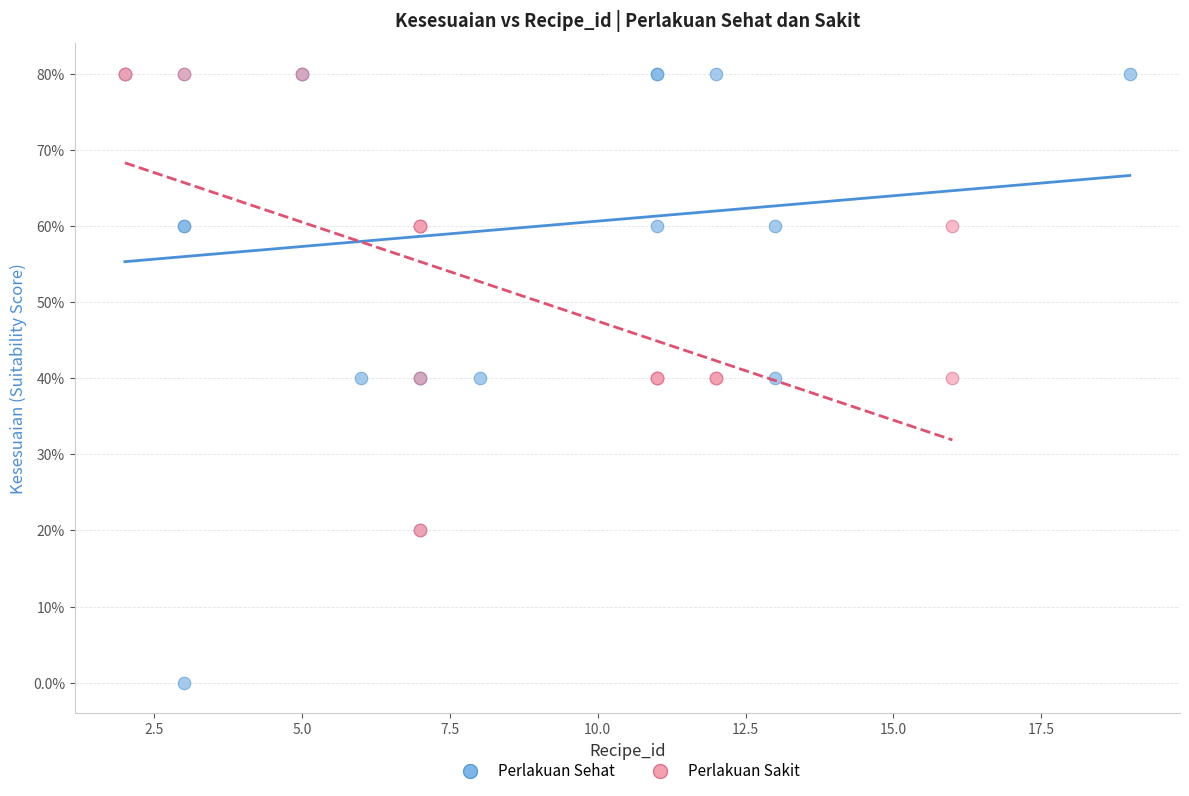

What are all the series names shown in the legend?

Perlakuan Sehat, Perlakuan Sakit